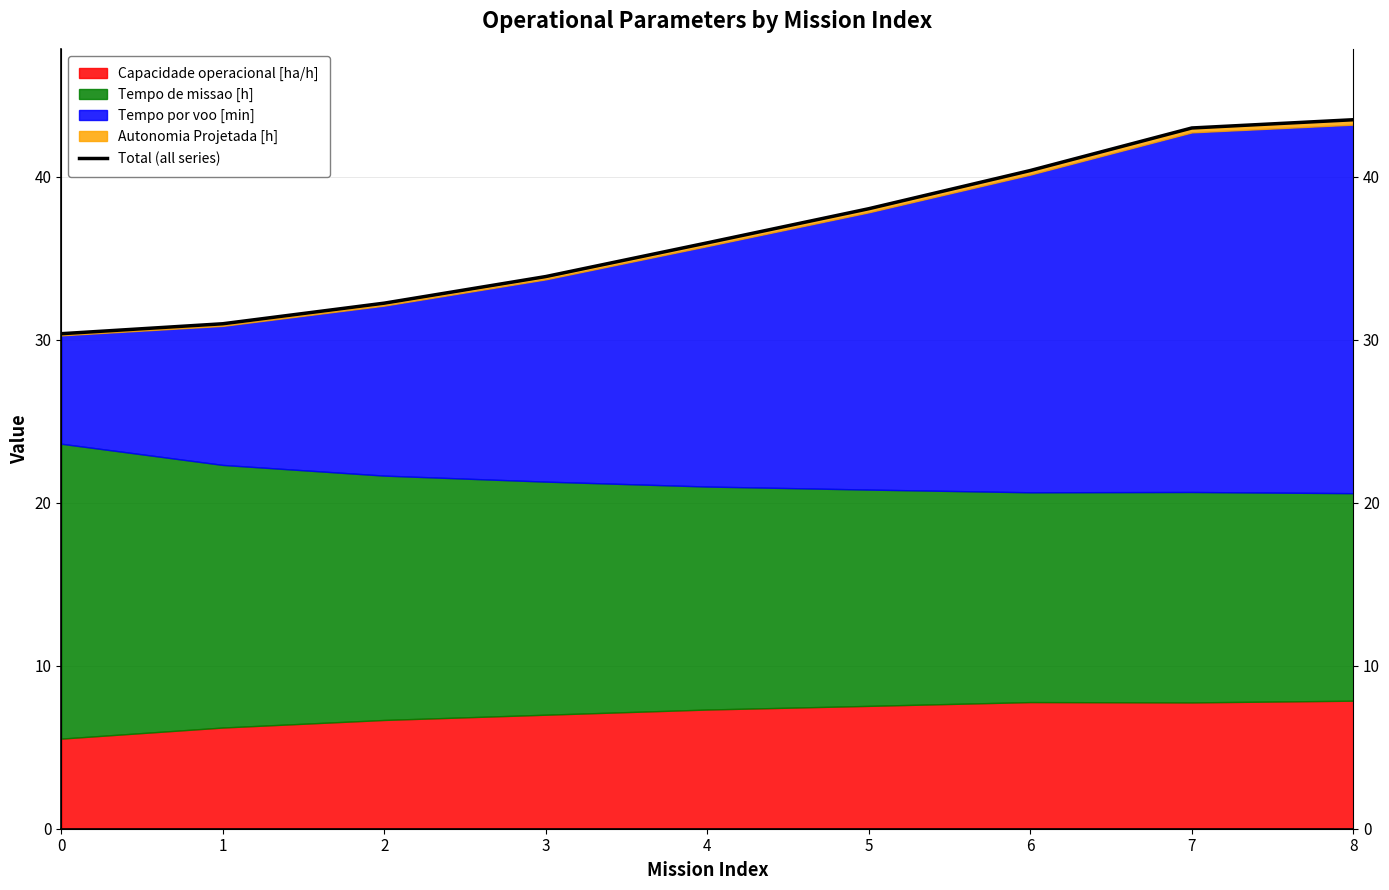

Count the number of categories in the chart.

9